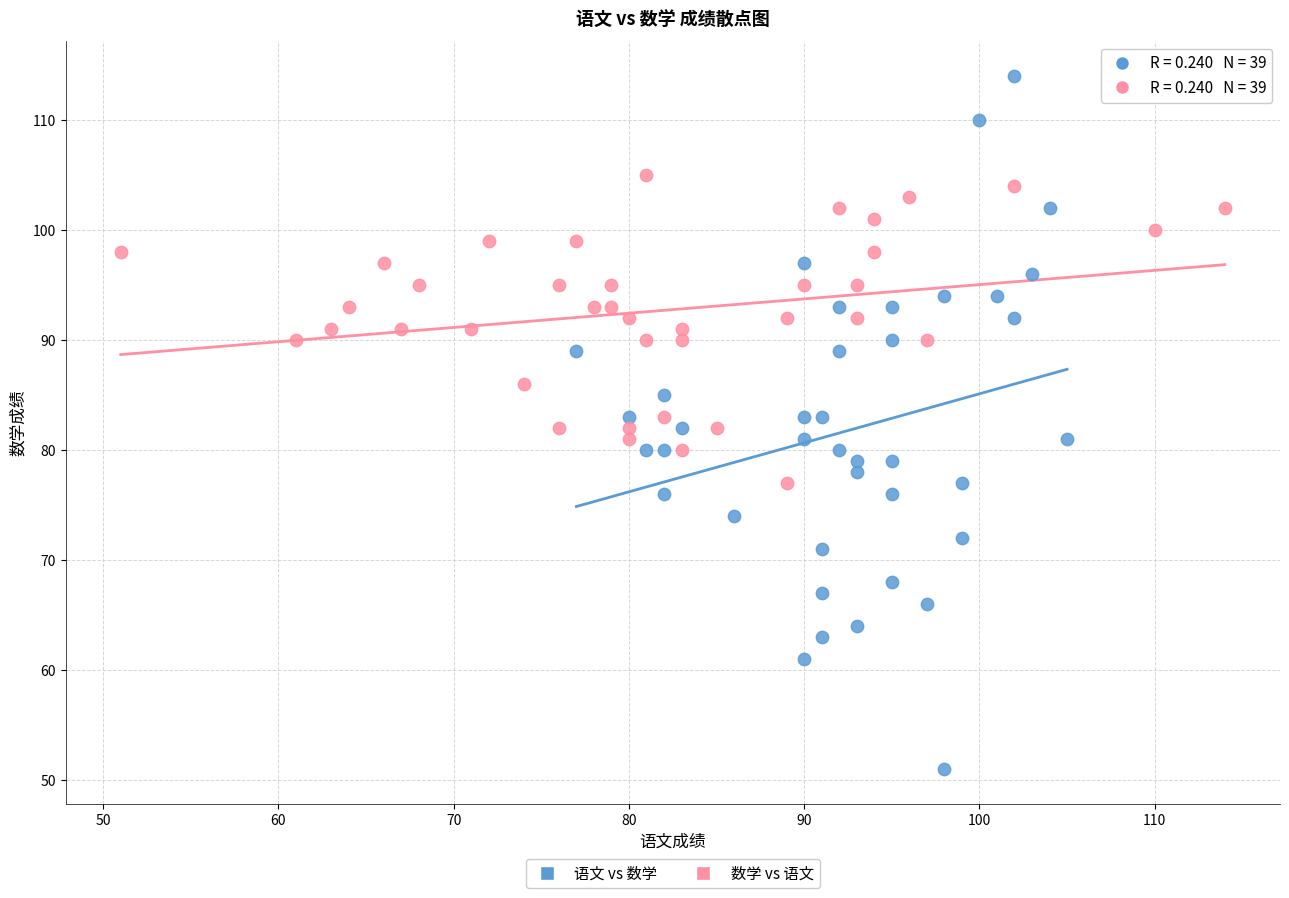

Which series reaches the minimum Y coordinate?

语文 vs 数学